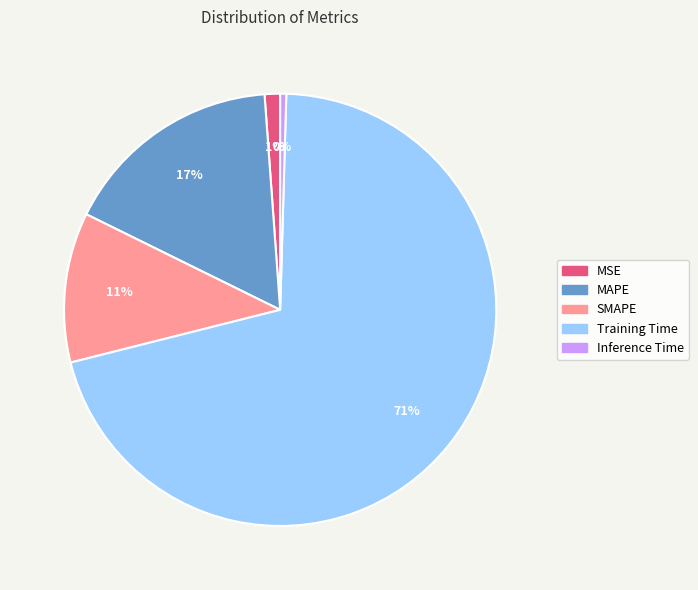

True or false: Training Time accounts for 64% of the total.

False